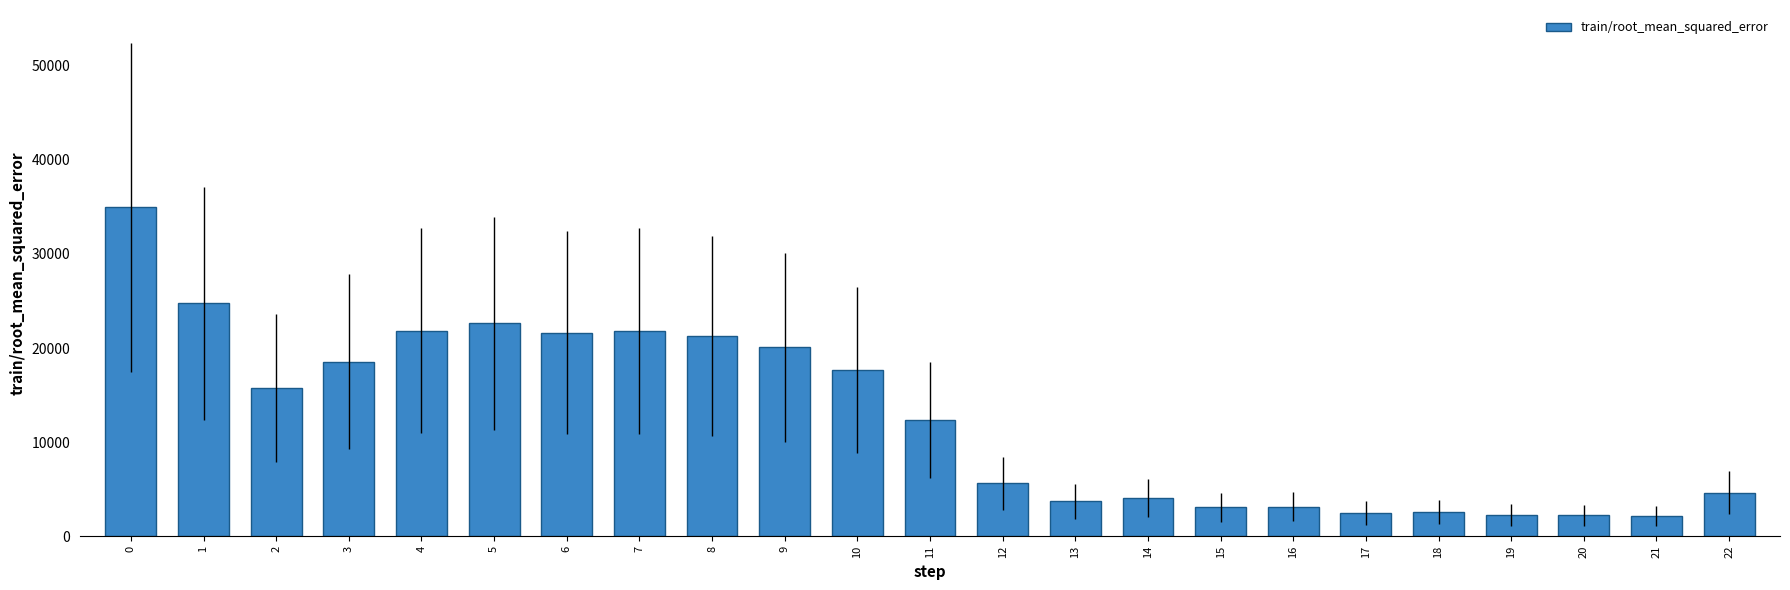

What is the average value?

12572.1